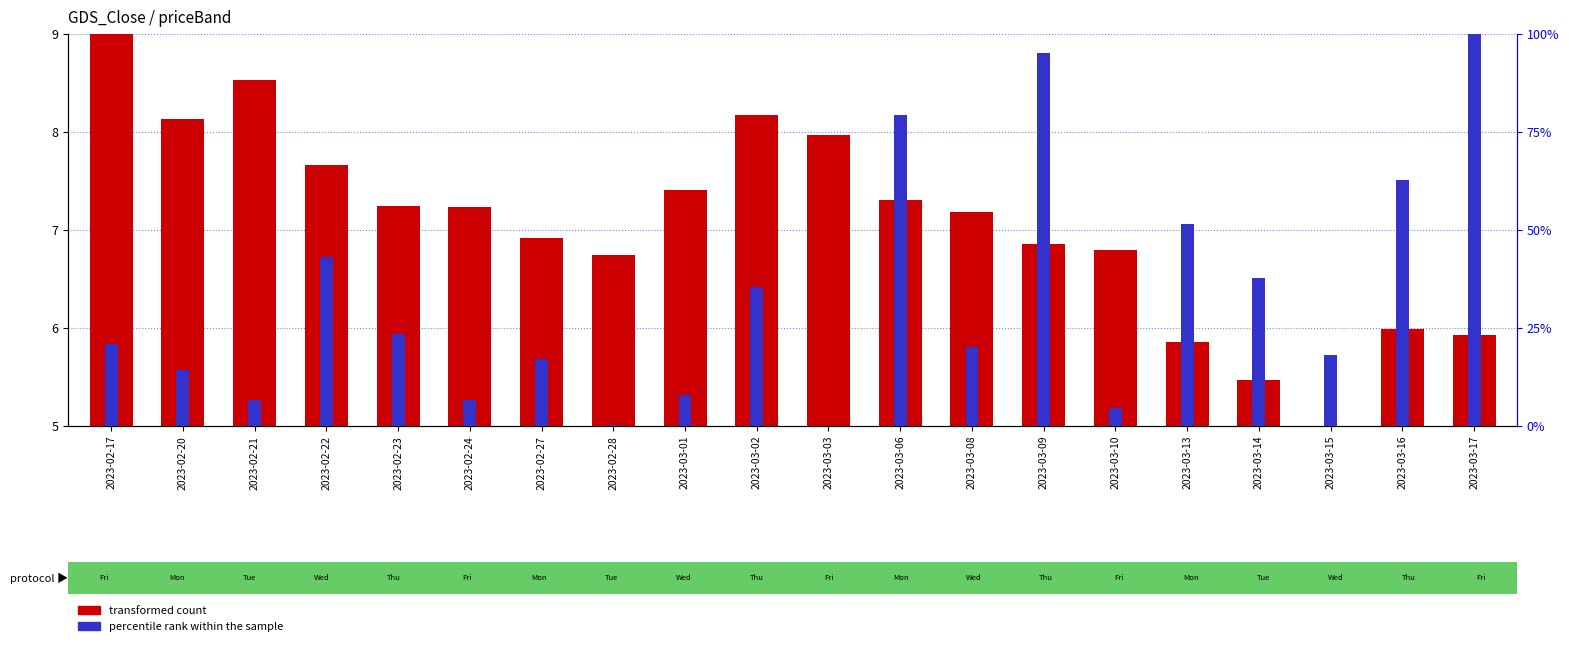

What is the sum of all percentile rank within the sample values?

645.3